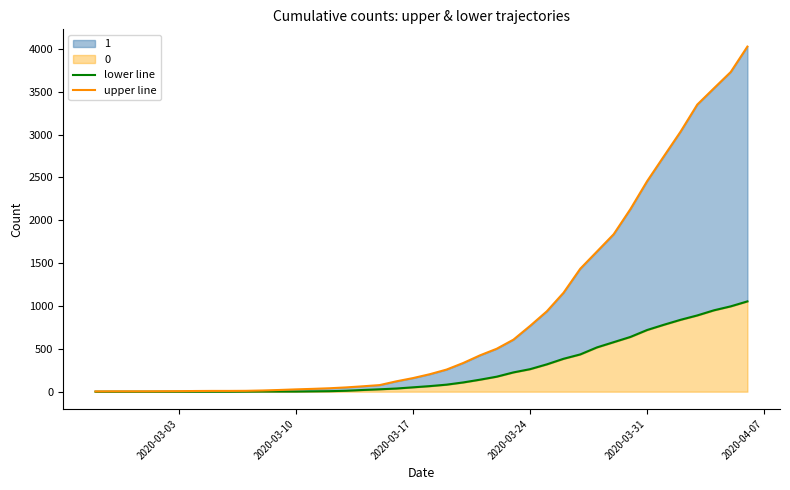

Does the chart have visible grid lines?

No